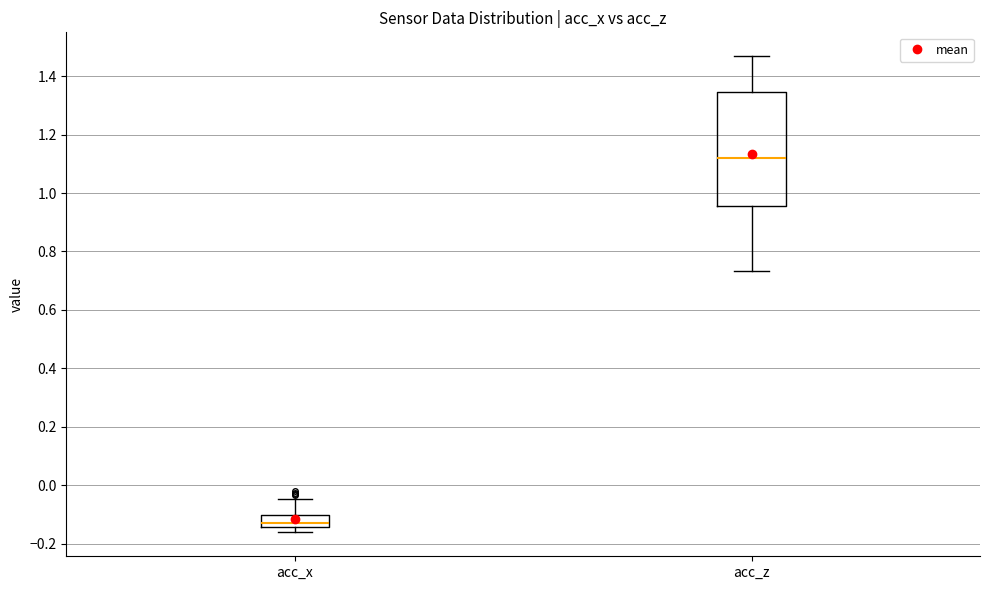

Reading left to right, transcribe this box plot: for each box, give where its median line is, the range the box spans, and where its two whiskers end, as read against the y-axis. The values are not printed on the chart, so give them approximately, as read against the axis.

acc_x: median -0.12, box -0.14 to -0.10, whiskers -0.16 to -0.04
acc_z: median 1.12, box 0.96 to 1.34, whiskers 0.74 to 1.46